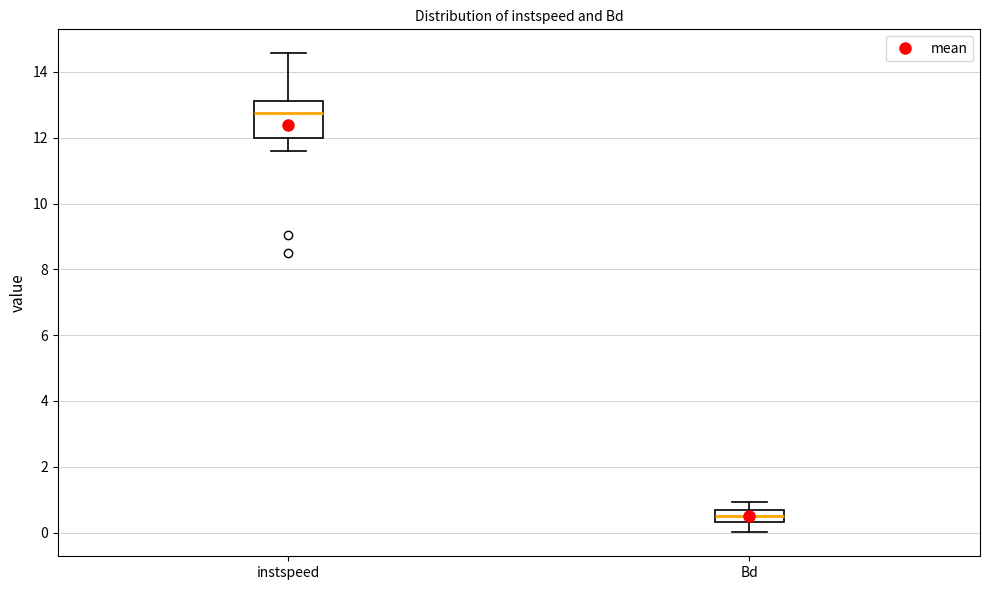

Which box is the tallest, from its lower edge to its upper edge?

instspeed